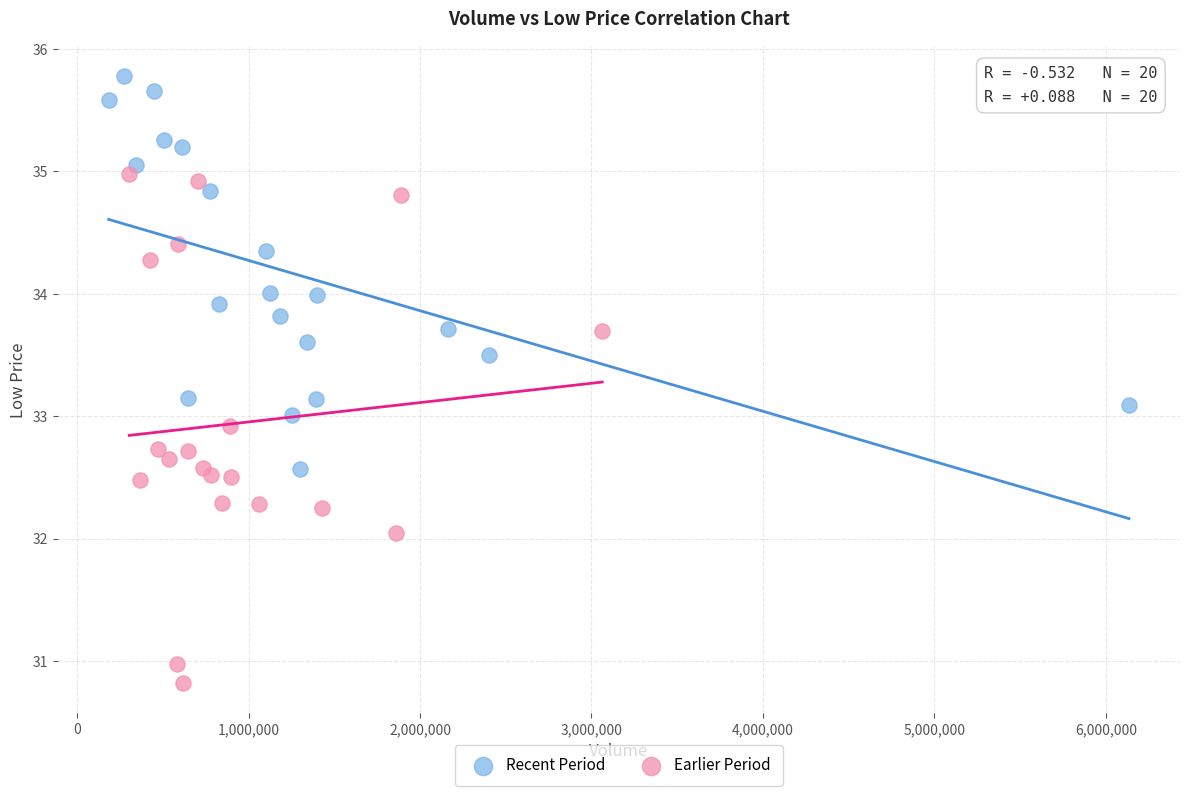

Which series contains the highest Y value?

Recent Period